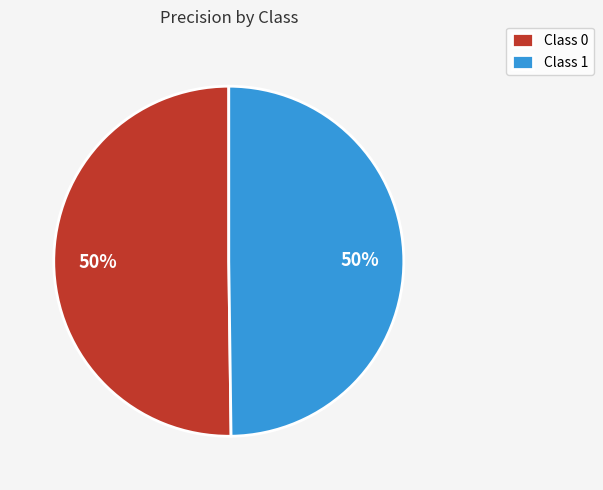

The Class 1 slice represents 50% of the pie. True or false?

True